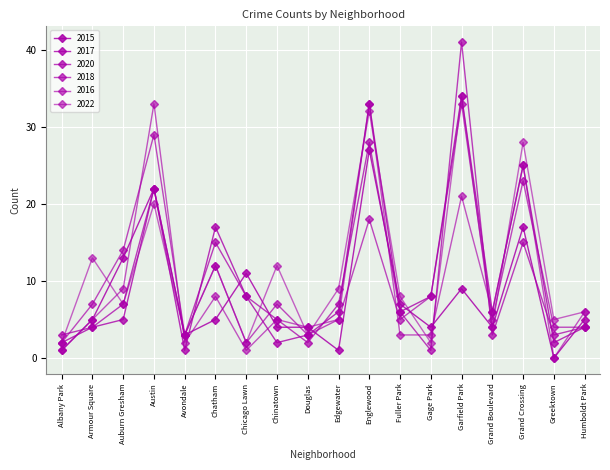

How many times do 2020 and 2017 cross each other?

7